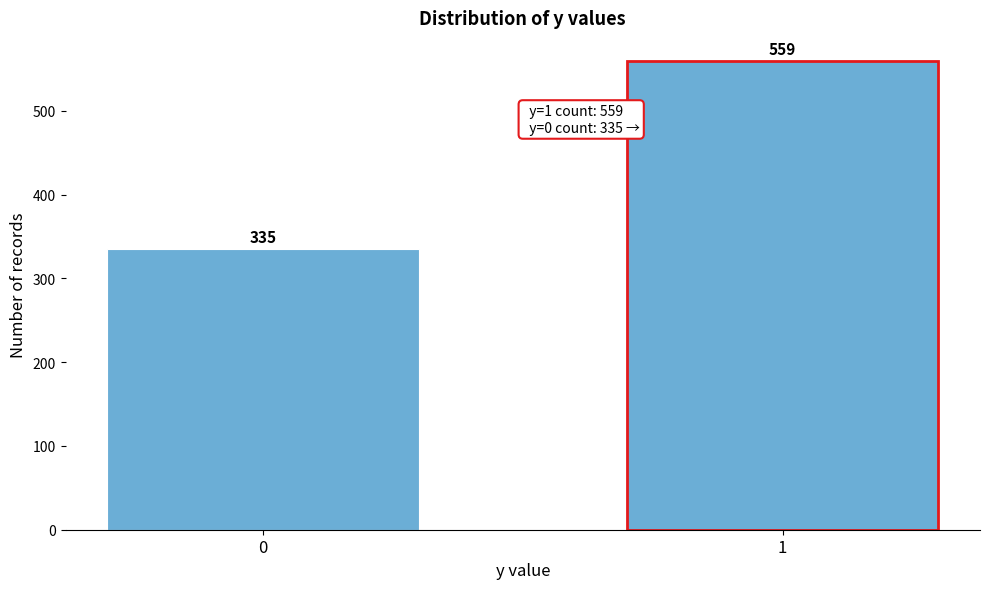

Reading left to right, transcribe all the data shown in this chart.

0=335	1=559